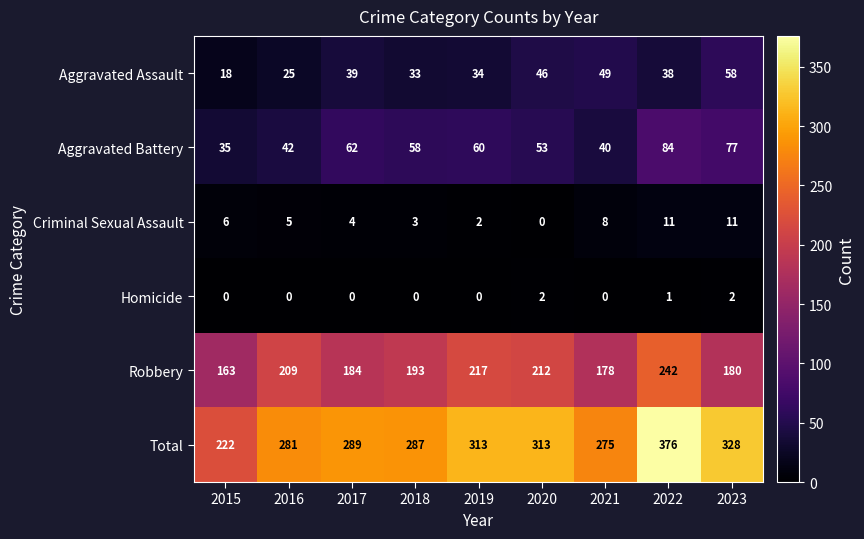

The value of Criminal Sexual Assault at 2023 is 11. True or false?

True